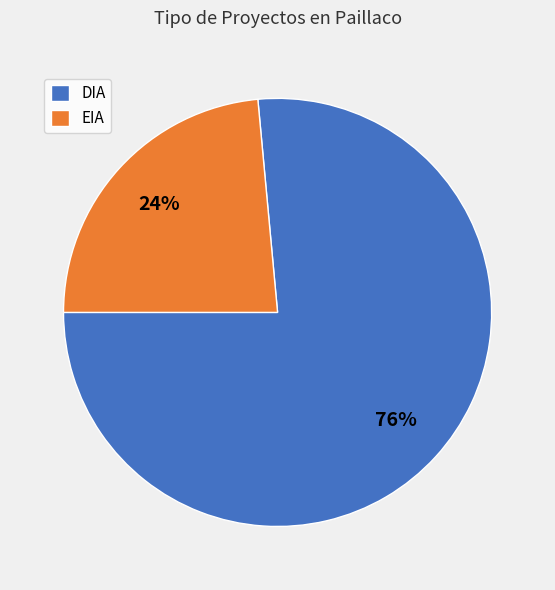

What is the majority slice?

DIA